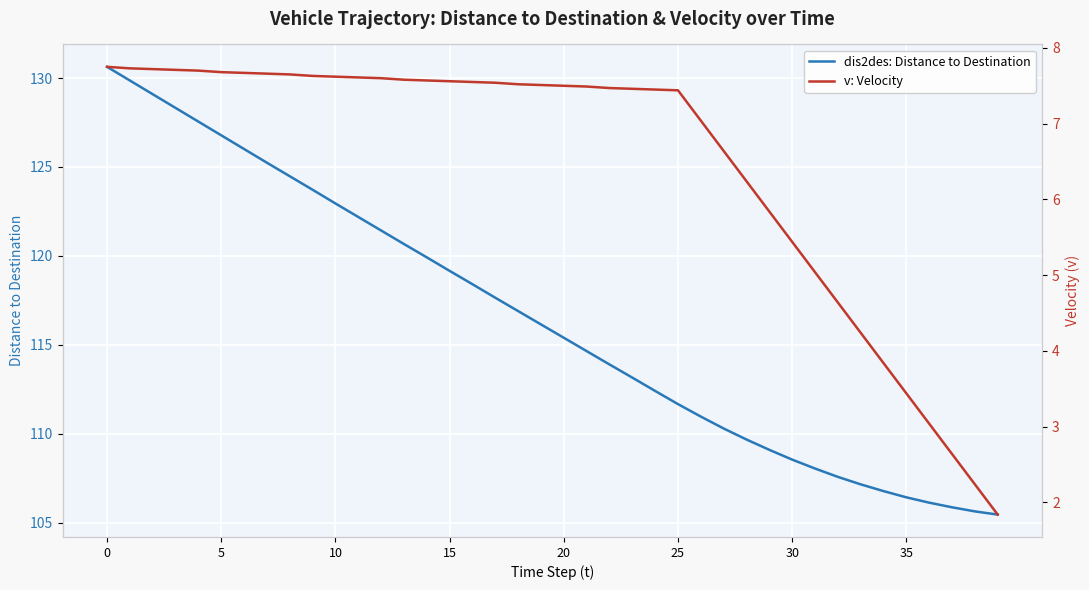

Which series has the largest range (max minus min)?

dis2des: Distance to Destination